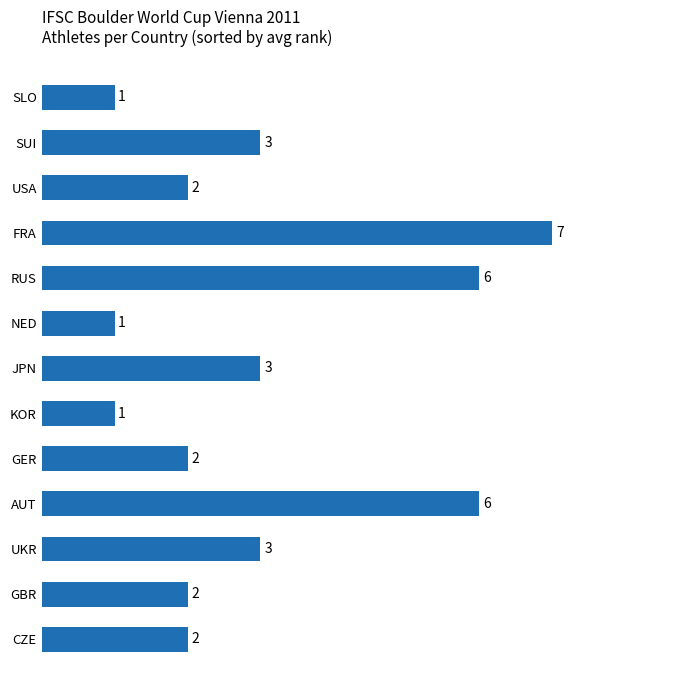

Is it true that the value at GER is 1?

False